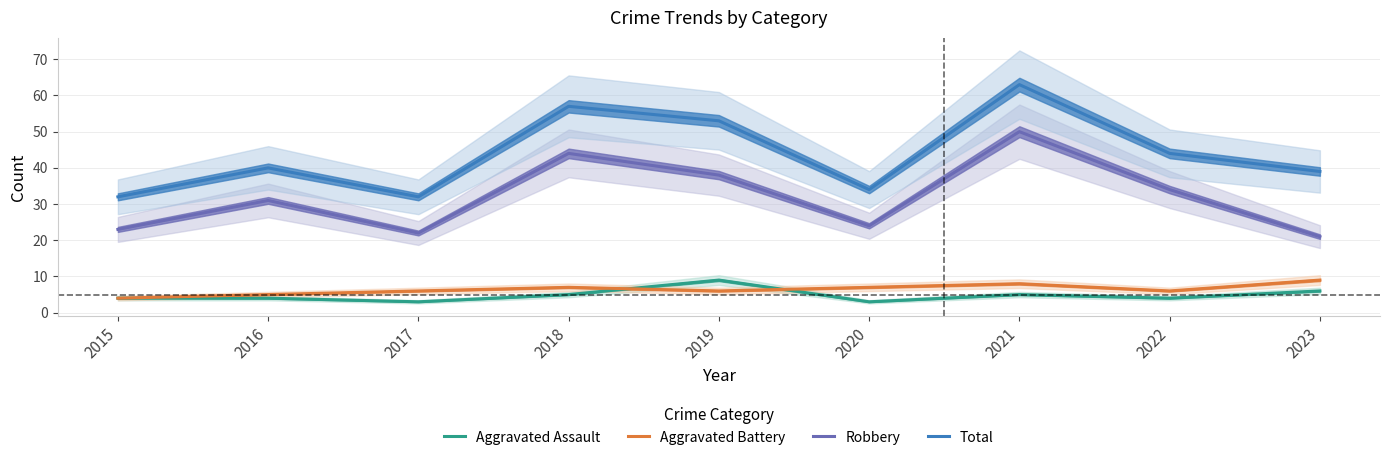

Where is the first local maximum for Total?

2016